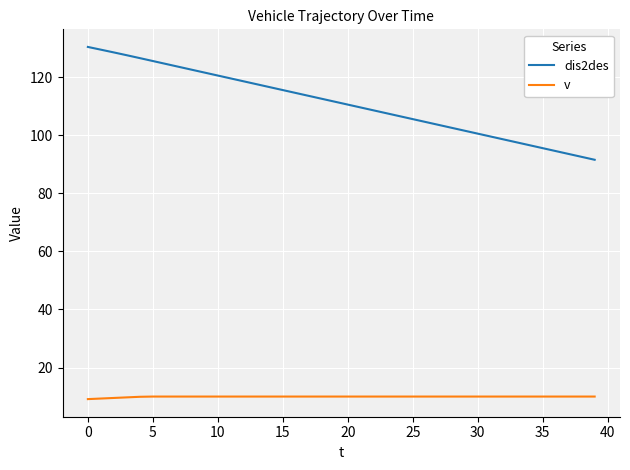

Which series has the widest spread of values?

dis2des